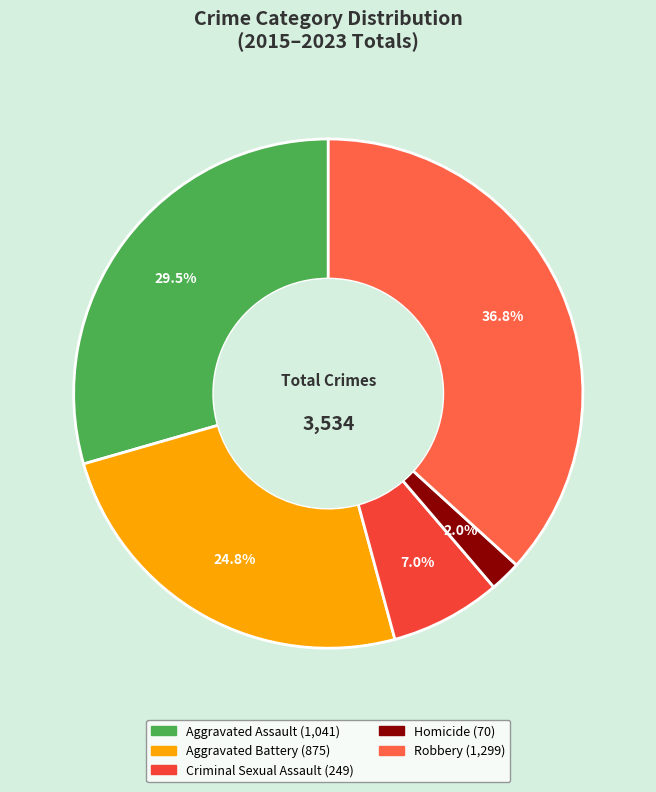

How many slices are in this pie chart?

5